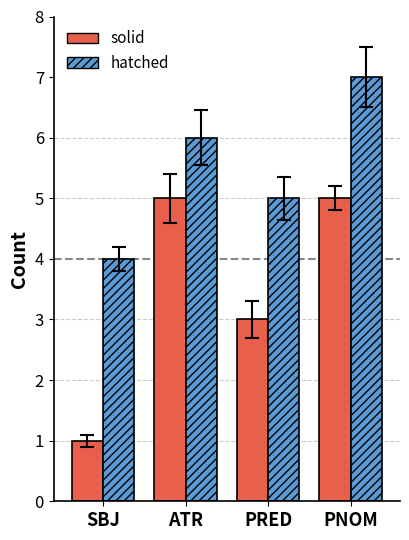

The value of hatched at ATR is 4. True or false?

False